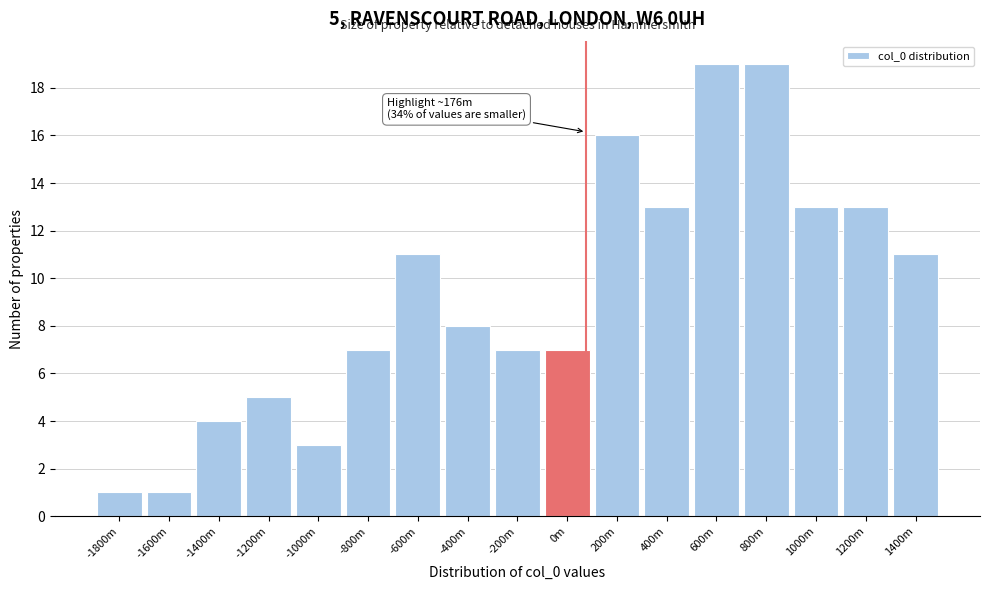

Reading left to right, list all the values displayed in this chart.

1	1	4	5	3	7	11	8	7	7	16	13	19	19	13	13	11